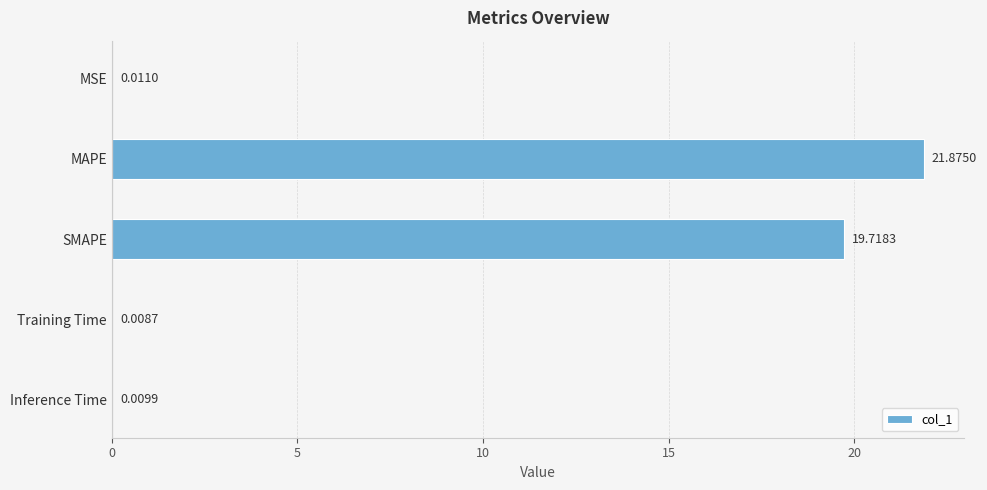

Does the chart contain stacked bars?

No